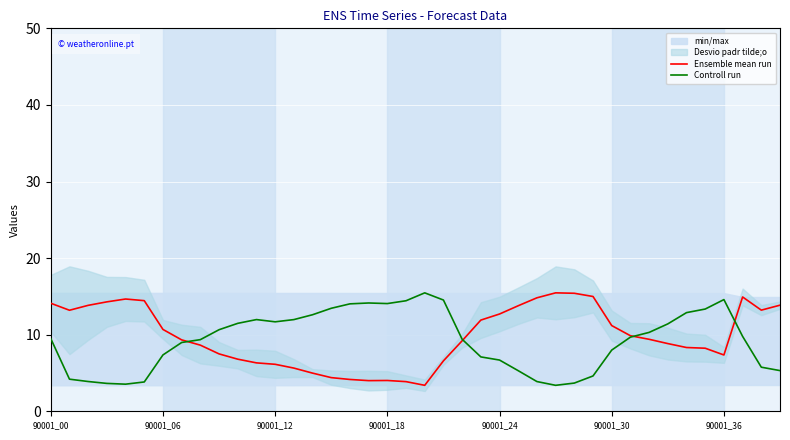

After their last crossing, which series has the higher values: Ensemble mean run or Controll run?

Ensemble mean run